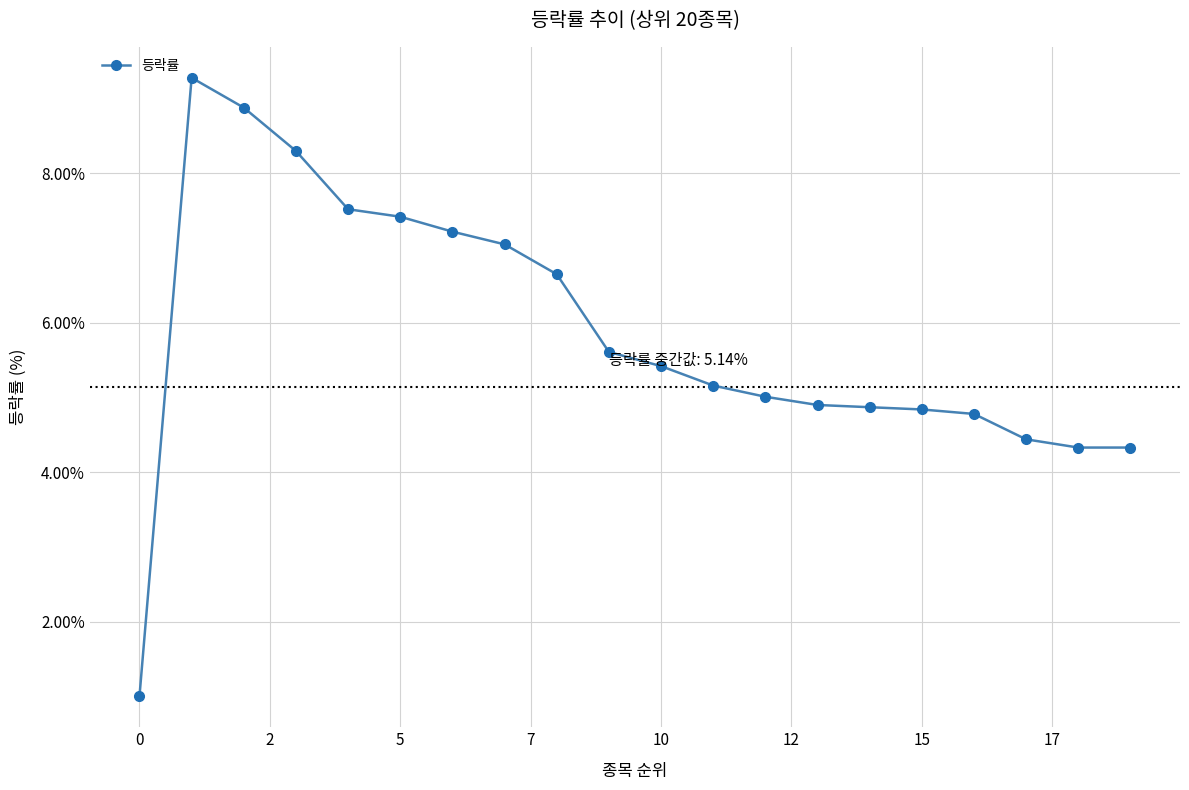

What is the sum of all values?

117.0